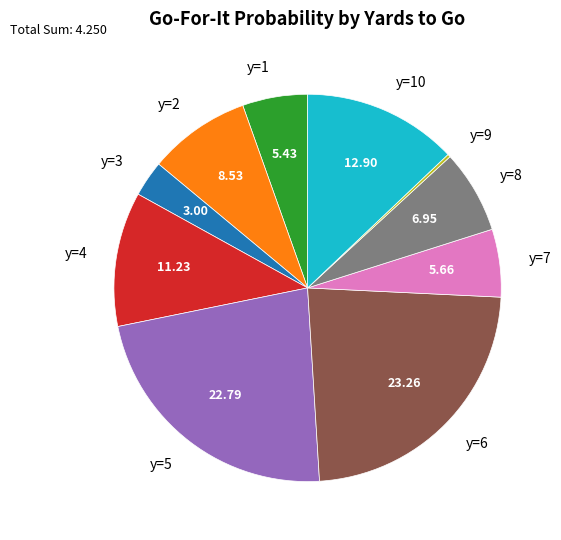

Do y=7 and y=6 together represent more than half of the pie?

No